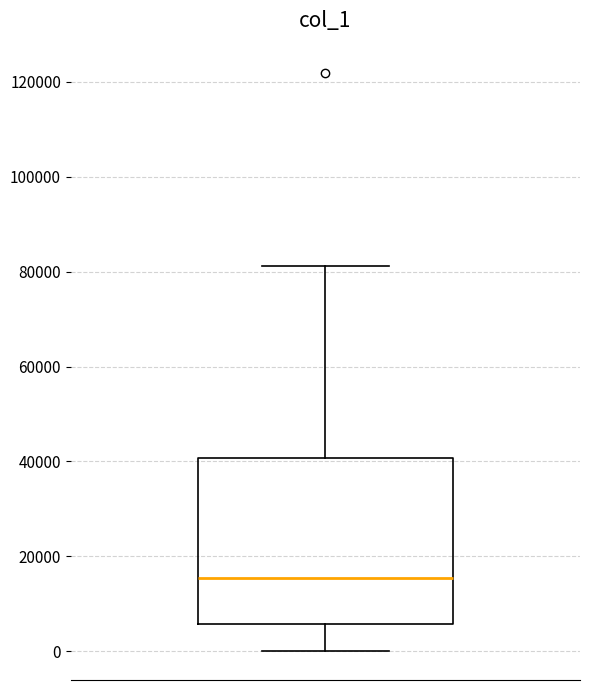

Where does the lower whisker of the box end on the y-axis? The values are not printed on the chart, so give them approximately, as read against the axis.

0